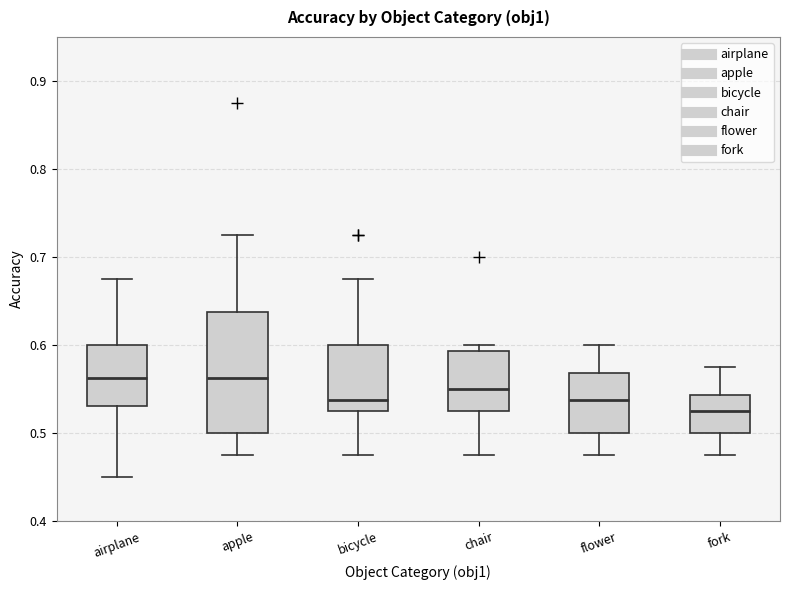

Reading left to right, read every box against the y-axis: the position of its median line, the range the box covers, and the ends of its whiskers. The values are not printed on the chart, so give them approximately, as read against the axis.

airplane: median 0.56, box 0.53 to 0.60, whiskers 0.45 to 0.68
apple: median 0.56, box 0.50 to 0.64, whiskers 0.48 to 0.73
bicycle: median 0.54, box 0.53 to 0.60, whiskers 0.48 to 0.68
chair: median 0.55, box 0.53 to 0.59, whiskers 0.48 to 0.60
flower: median 0.54, box 0.50 to 0.57, whiskers 0.48 to 0.60
fork: median 0.53, box 0.50 to 0.54, whiskers 0.48 to 0.58